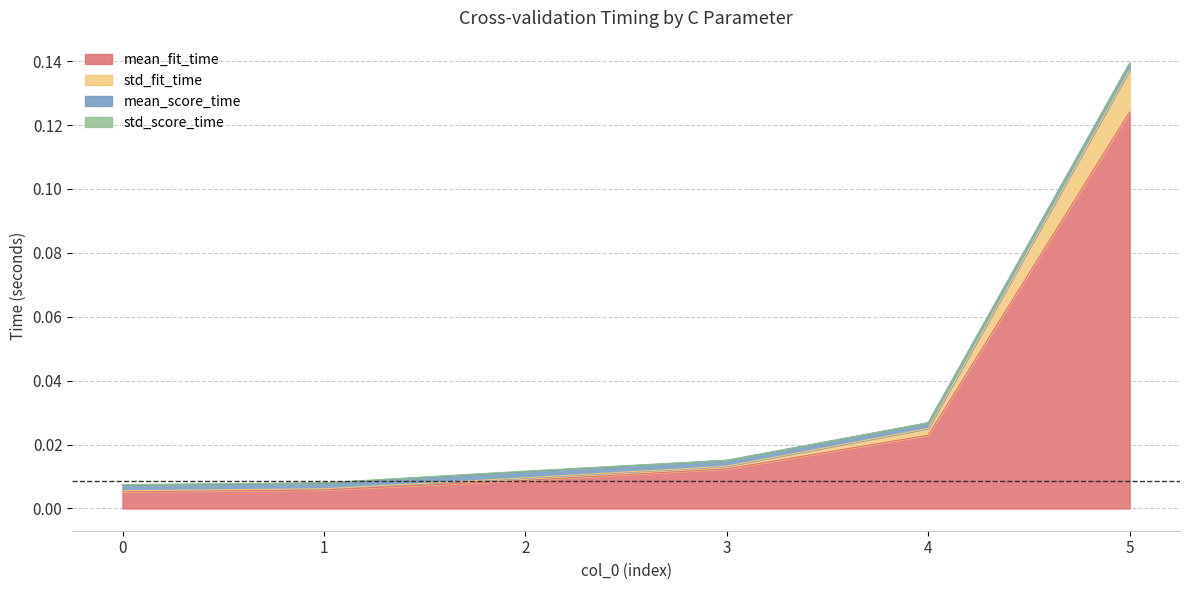

What is the greatest value displayed?

0.1